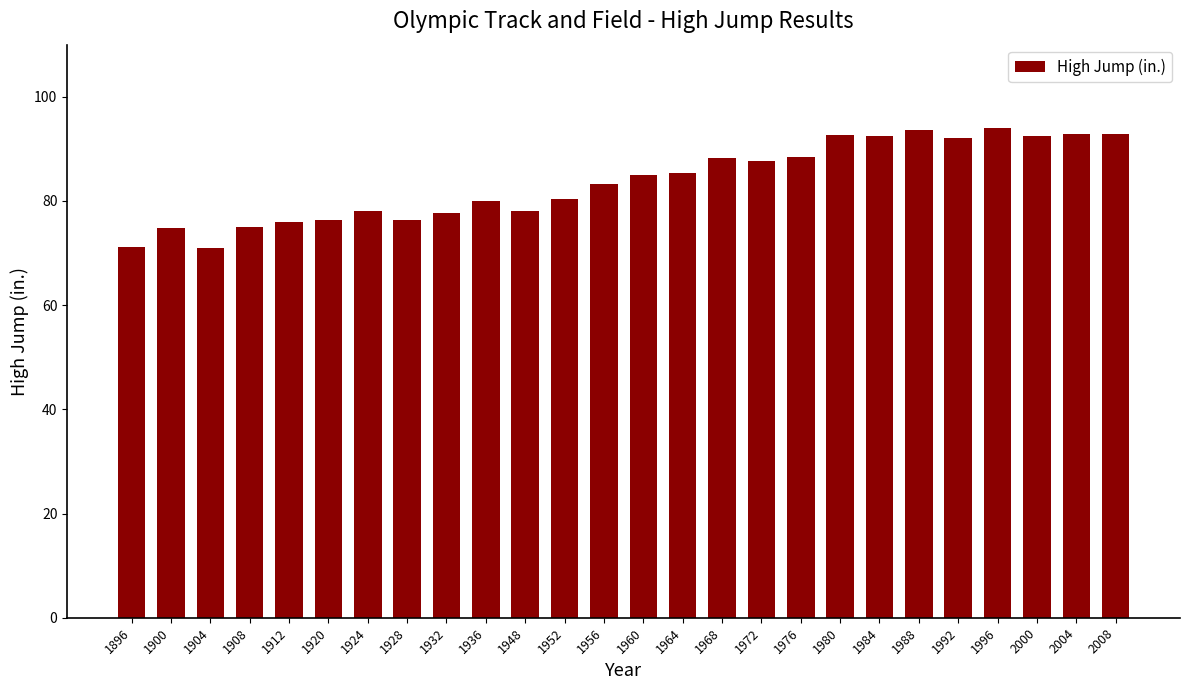

What is the sum of the values at 1972 and 1912?

163.8